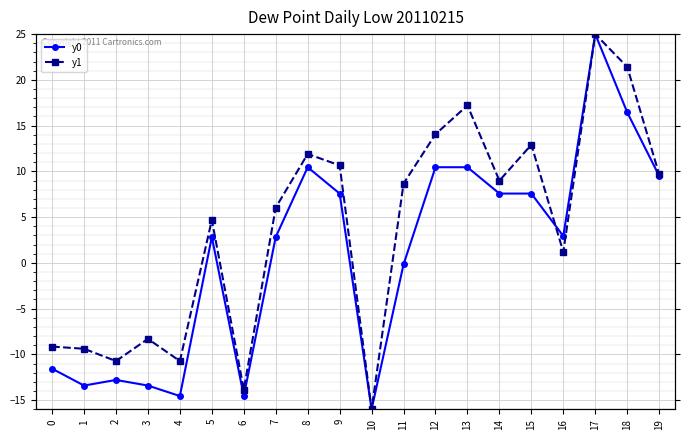

True or false: y1 has a value of -9.1 at 0.

True